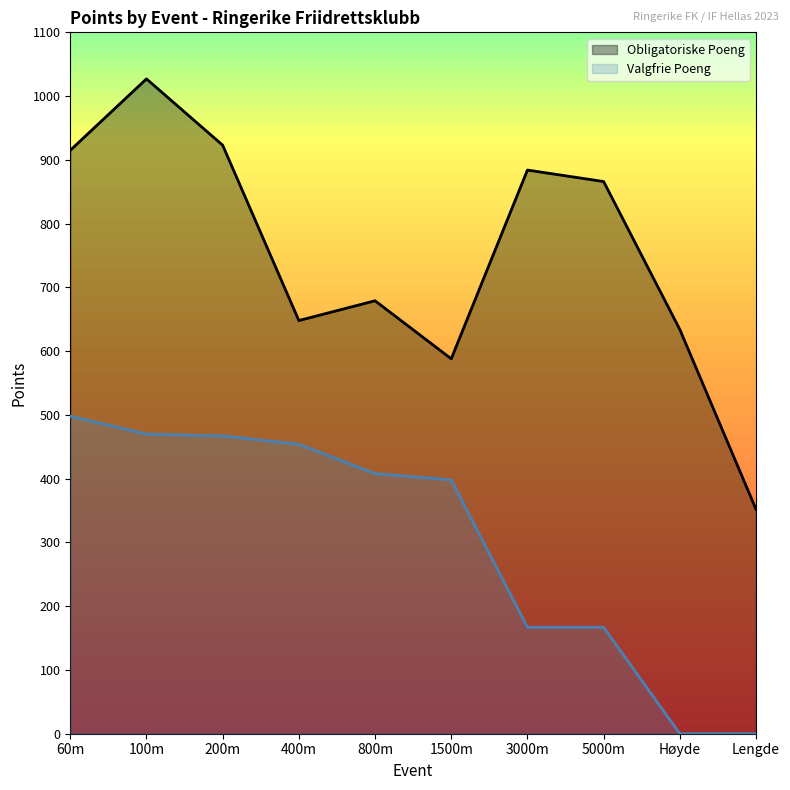

The Valgfrie Poeng series shows 454 at 400m. True or false?

True